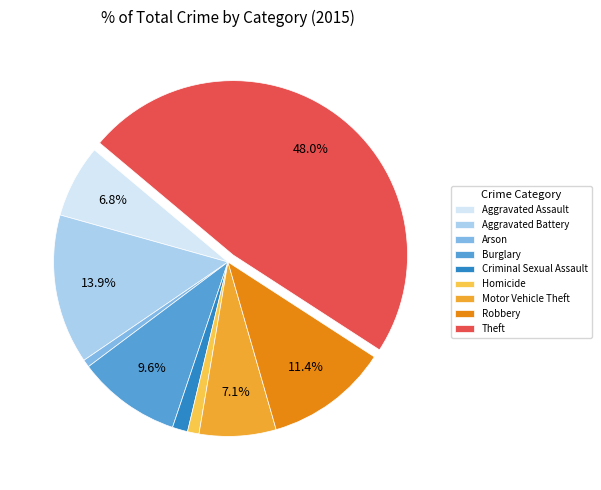

The Homicide slice represents 1% of the pie. True or false?

True